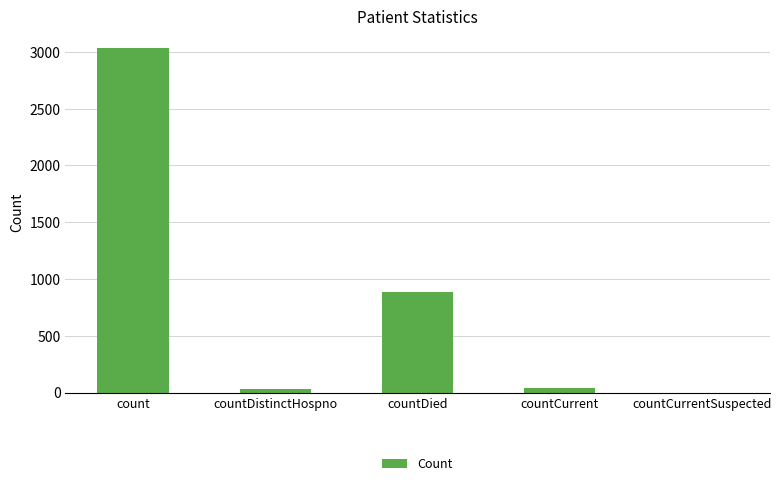

The chart shows a value of 884 at countDied. True or false?

True